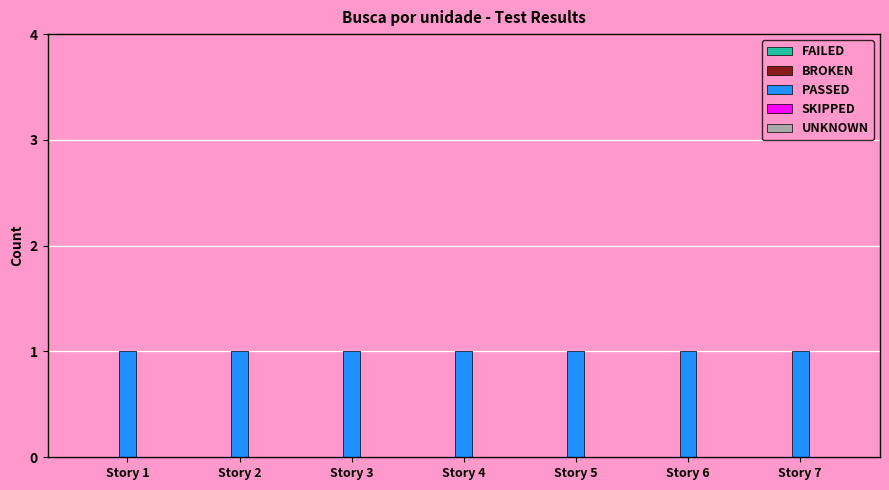

What are all the series names shown in the legend?

FAILED, BROKEN, PASSED, SKIPPED, UNKNOWN